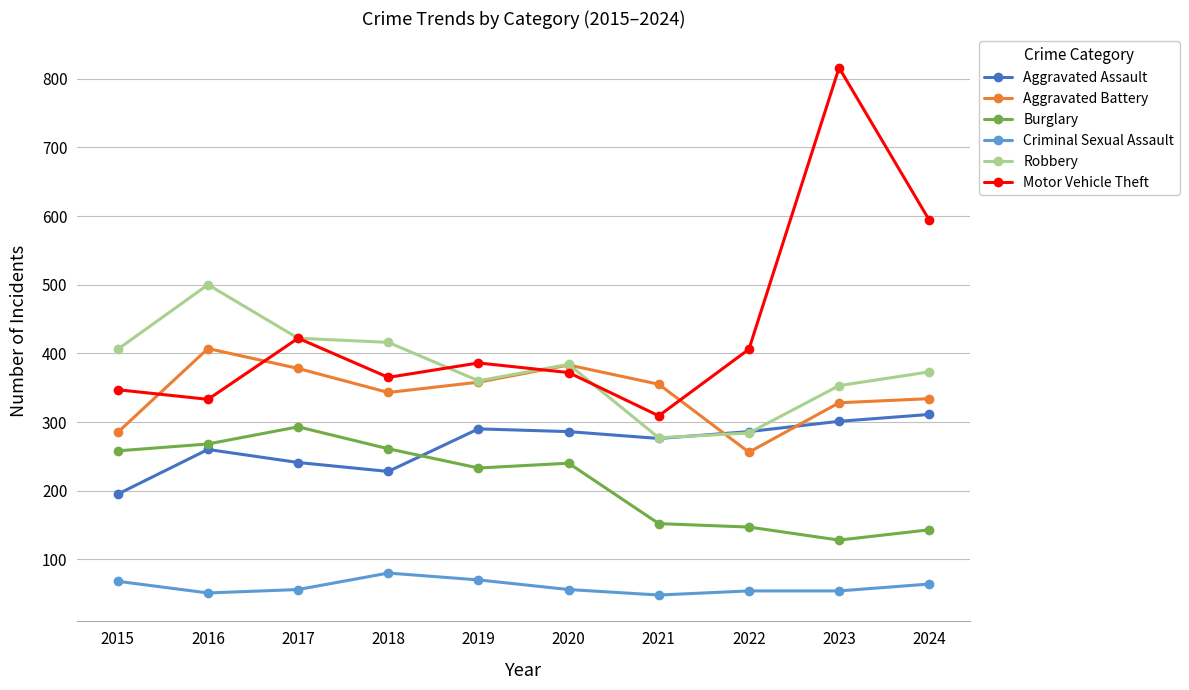

At how many categories does at least one series exceed 533?

2